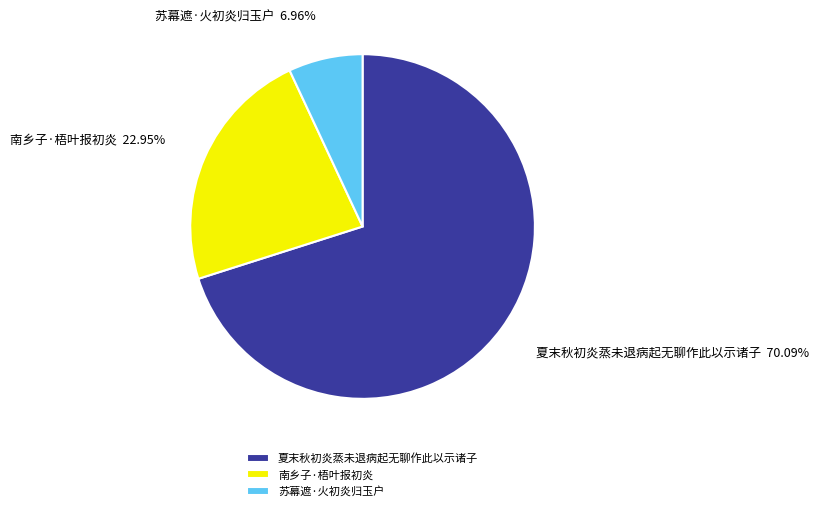

Count the number of slices in the pie.

3